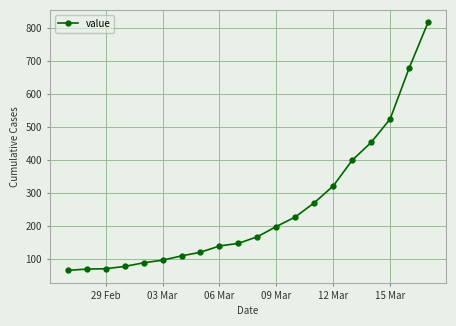

What is the difference between the maximum and second lowest values?

748